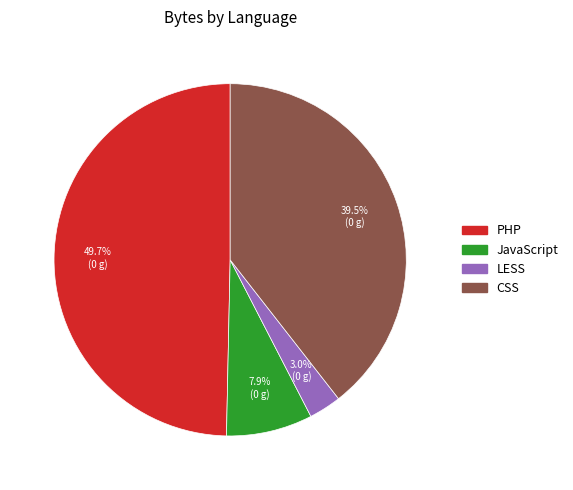

Is JavaScript the majority of the pie?

No